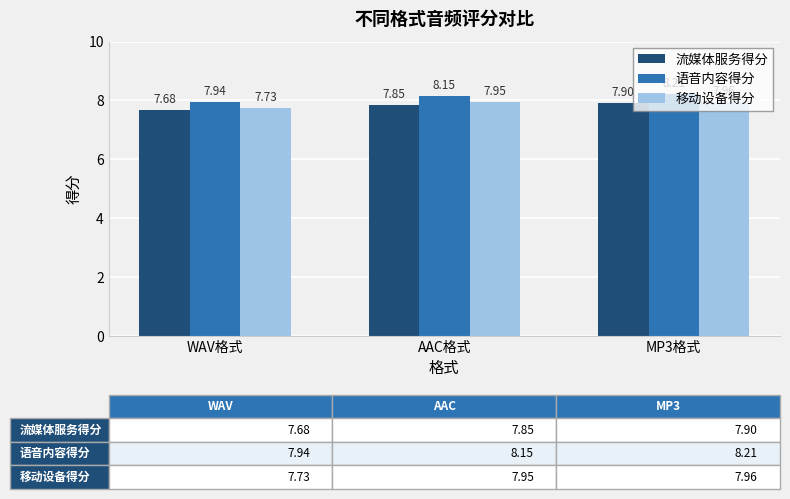

What is the total value across all series at WAV格式?

23.4